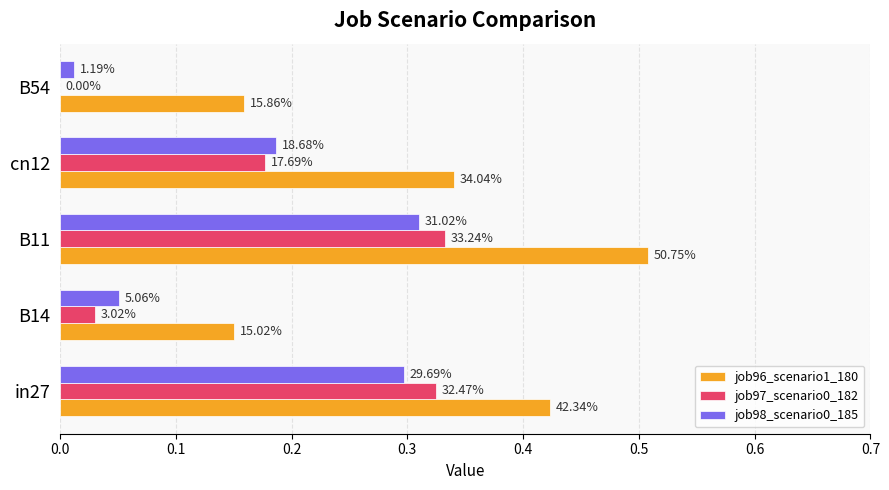

Count the number of categories in the chart.

5